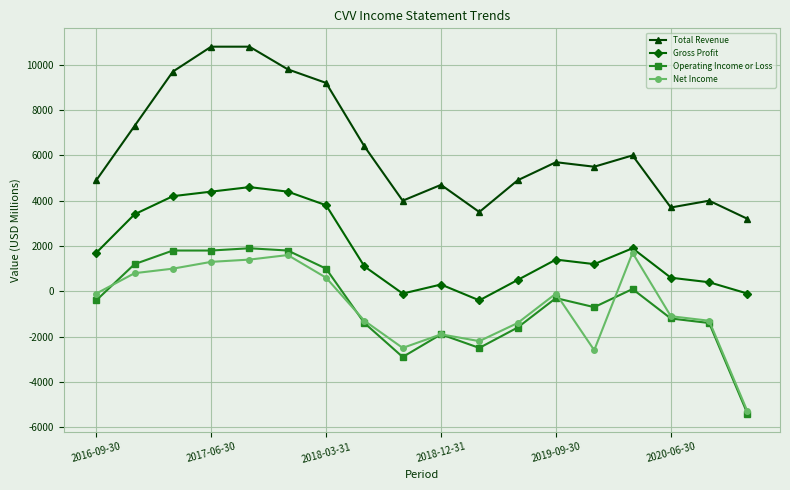

What is the value of the Net Income point at the 14th from the left?

-2600